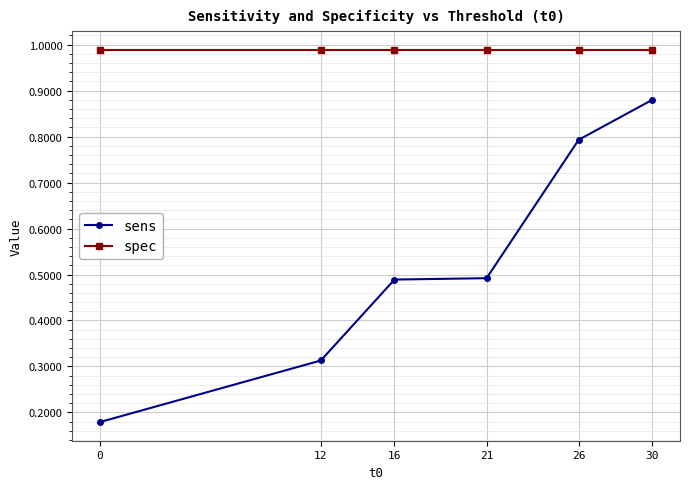

Which series has the largest total across all categories?

spec